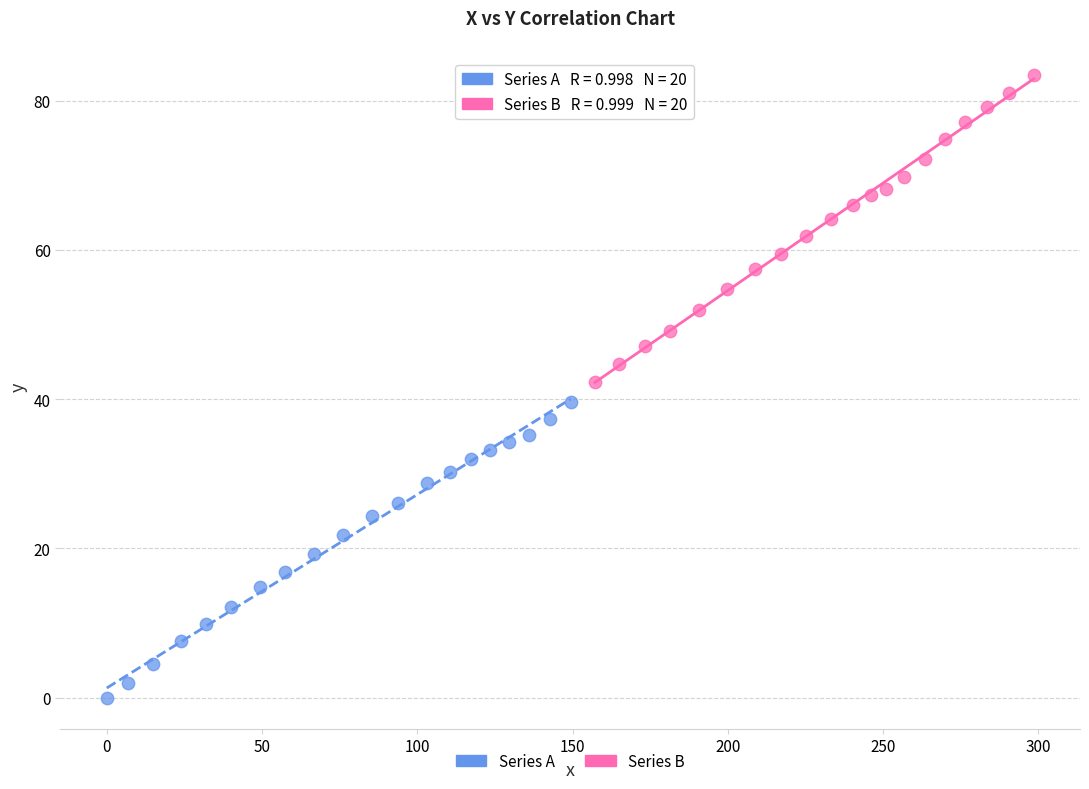

Which series reaches the minimum Y coordinate?

Series A